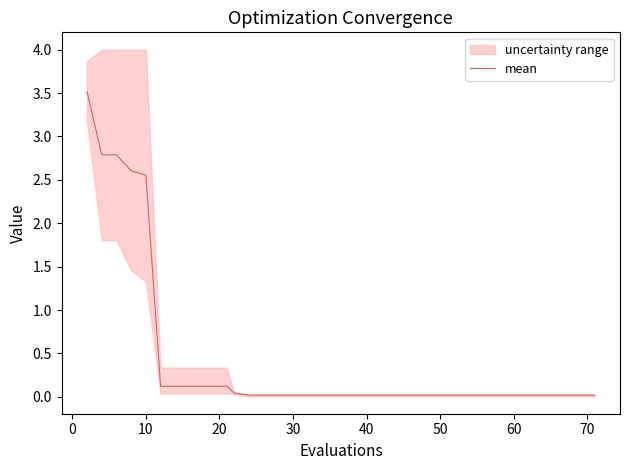

What is the highest value of the mean series?

3.5